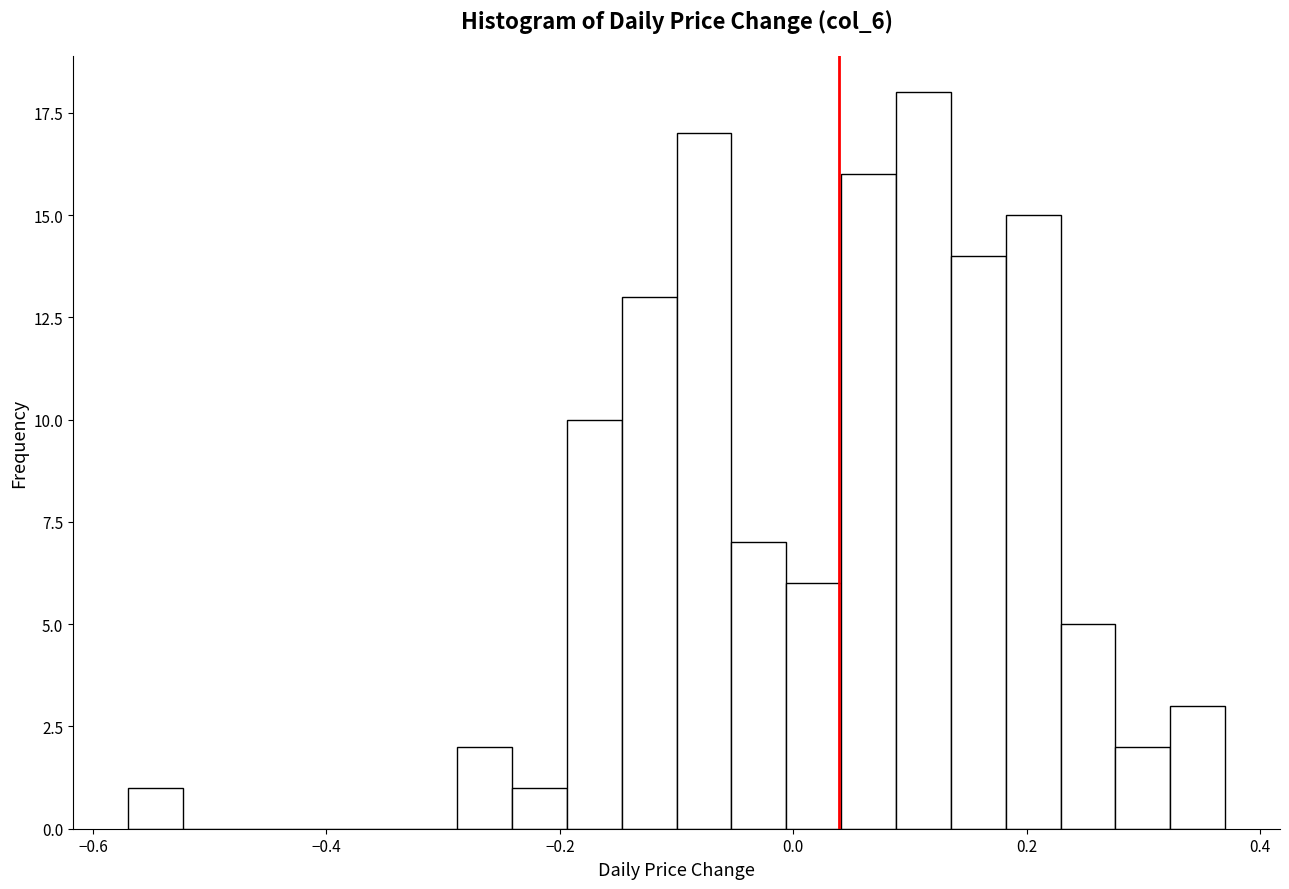

Around what value on the x-axis is the tallest bar? Give the approximate position of its centre, as read against the axis.

0.12